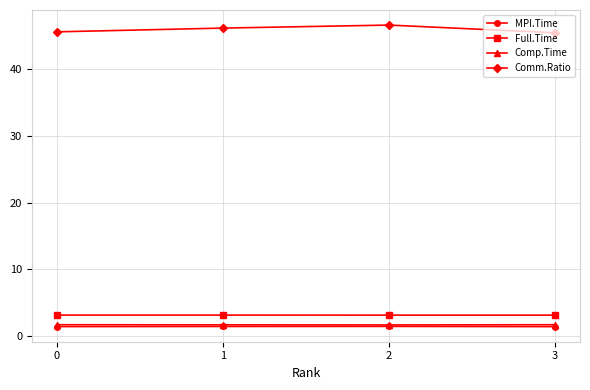

Is the value of Comp.Time at 3 greater than the value of Full.Time at 0?

No